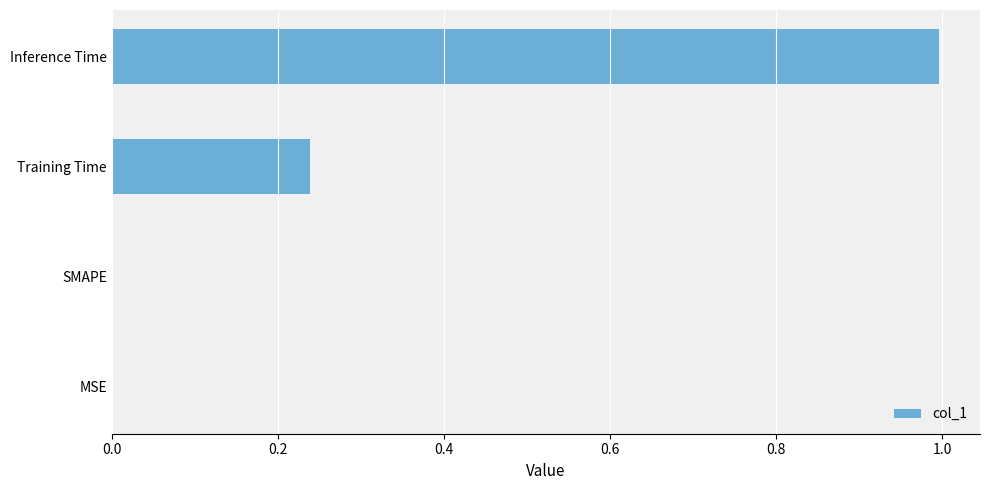

What is the change in value from Training Time to Inference Time?

+0.8